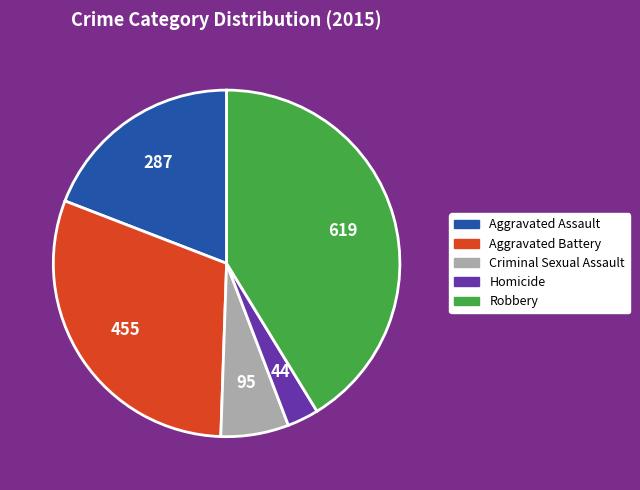

Rank the categories by value from highest to lowest.

Robbery, Aggravated Battery, Aggravated Assault, Criminal Sexual Assault, Homicide